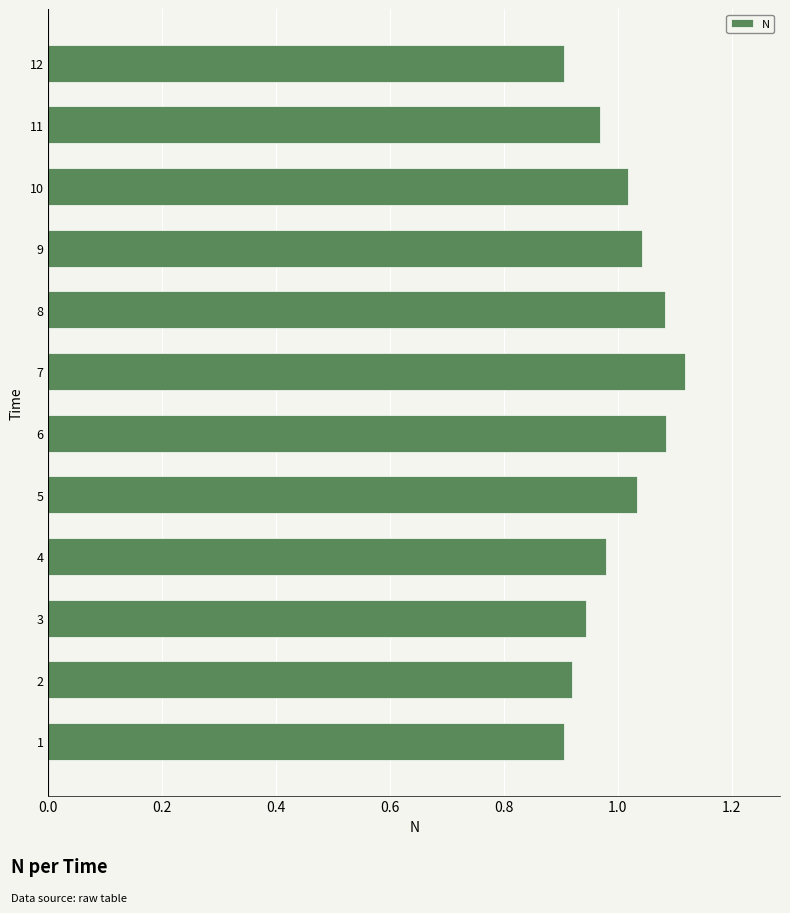

The value at 12 is 0.9. True or false?

True